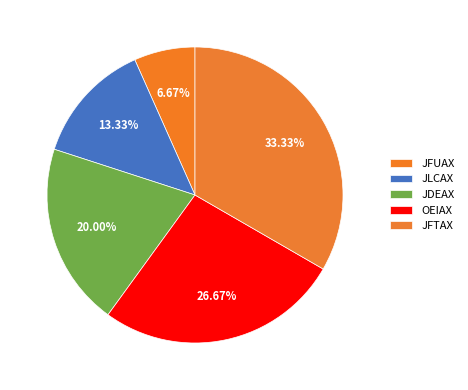

Is there any slice that represents more than half of the pie?

No